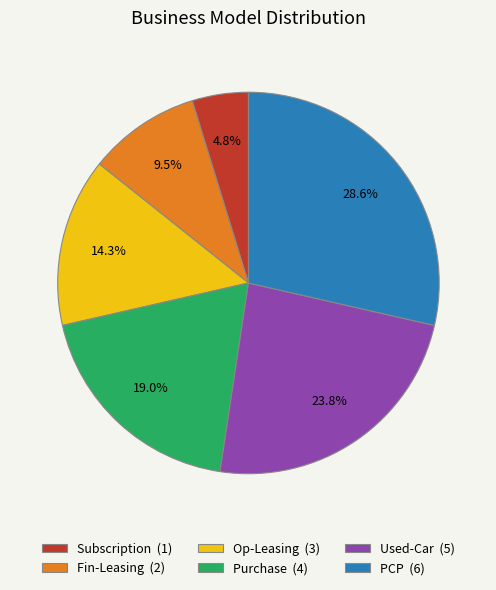

Does any single category account for the majority?

No